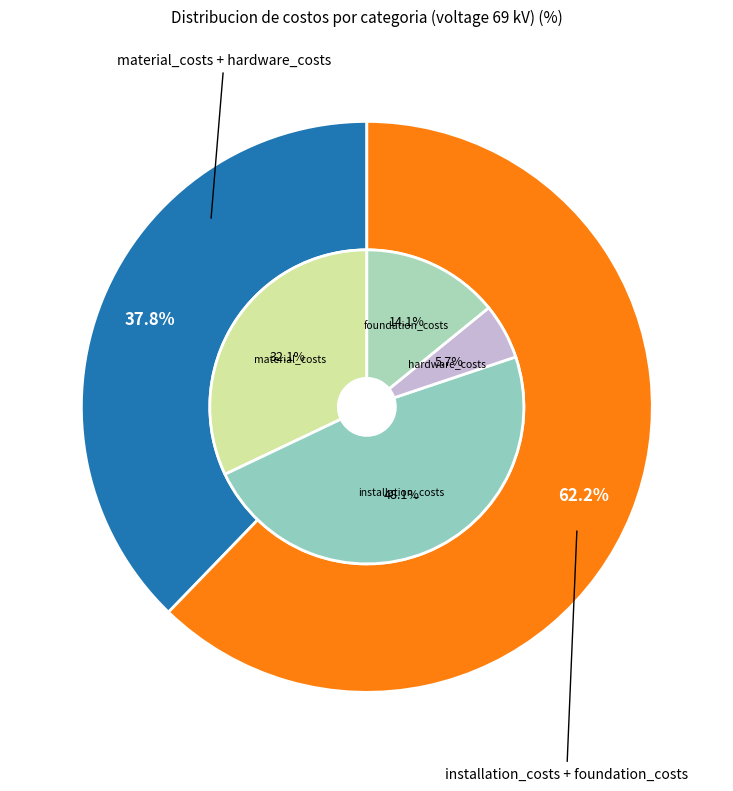

Is it true that material_costs is 38% of the pie?

False